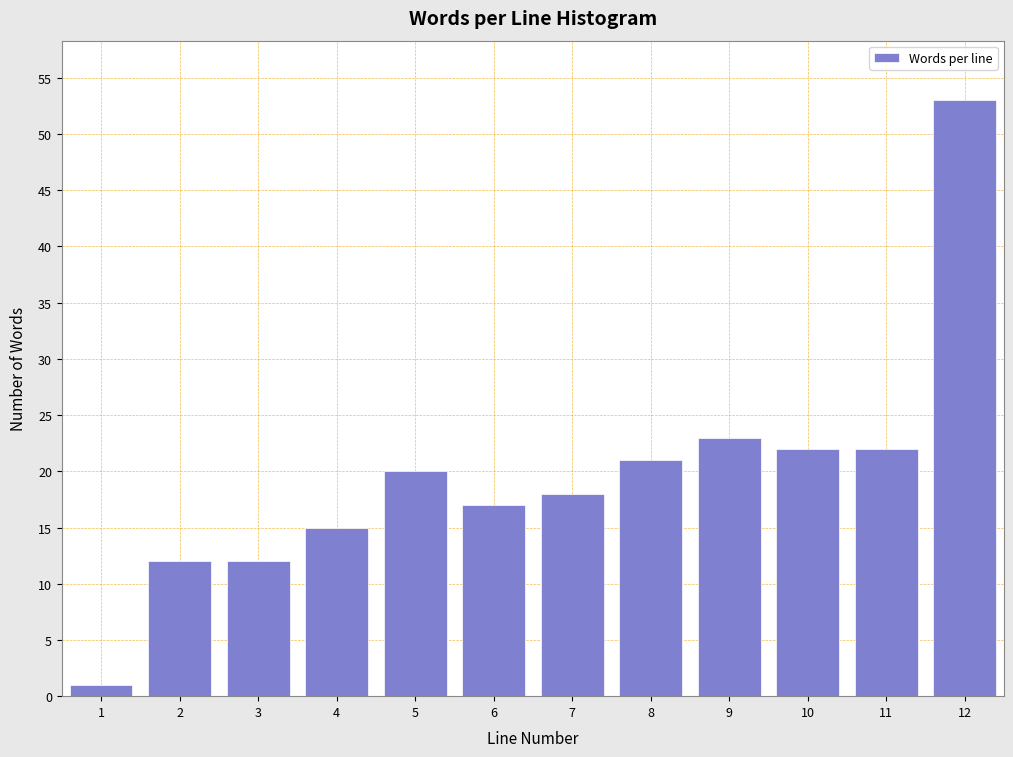

Reading left to right, what are all the values shown in this chart?

1	12	12	15	20	17	18	21	23	22	22	53